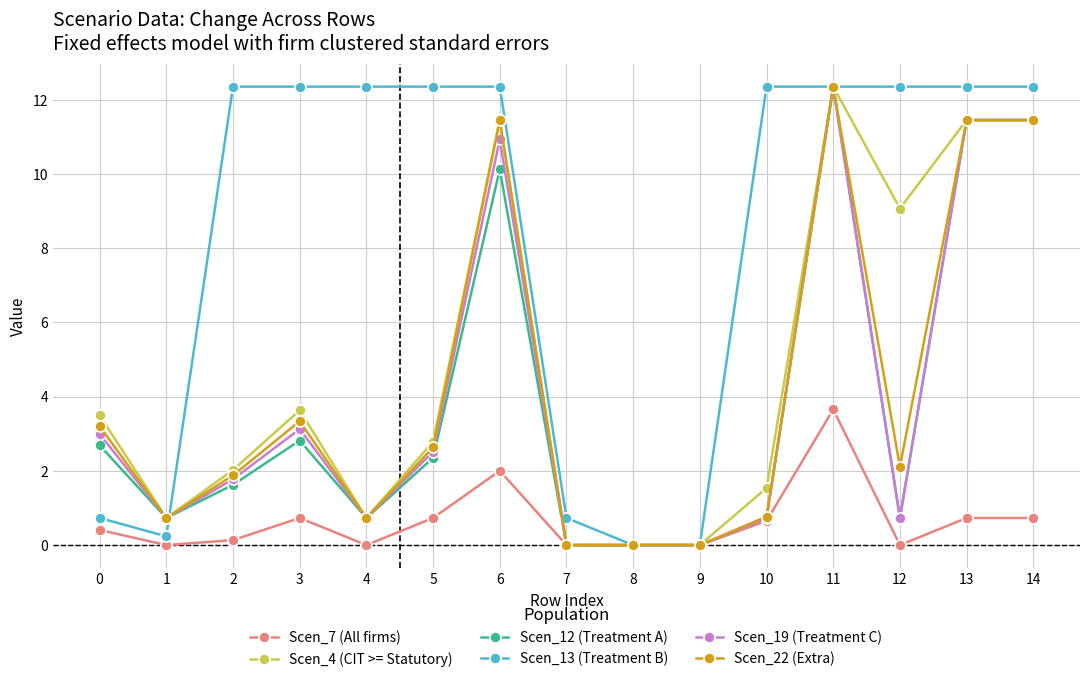

After their last crossing, which series has the higher values: Scen_22 (Extra) or Scen_13 (Treatment B)?

Scen_13 (Treatment B)